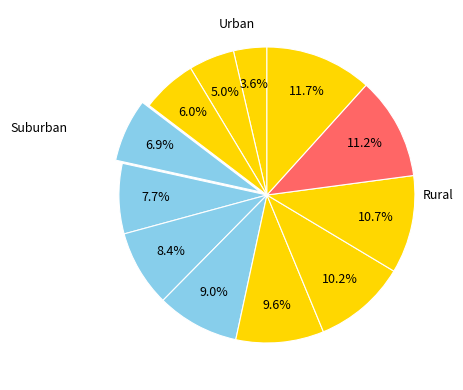

Does any single category account for the majority?

No